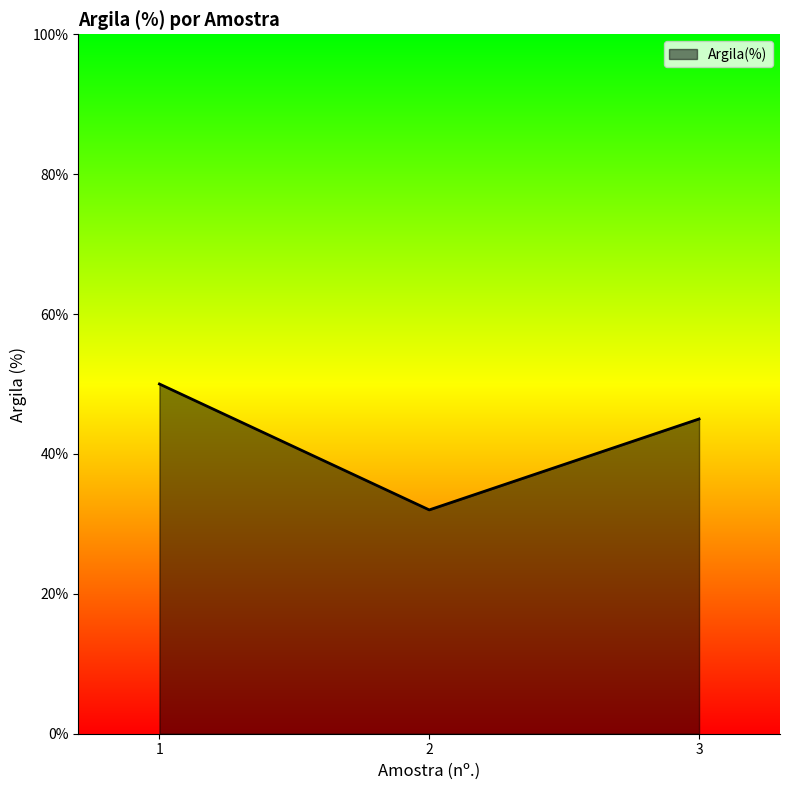

What is the ratio of the value at 1 to the value at 3?

1.1